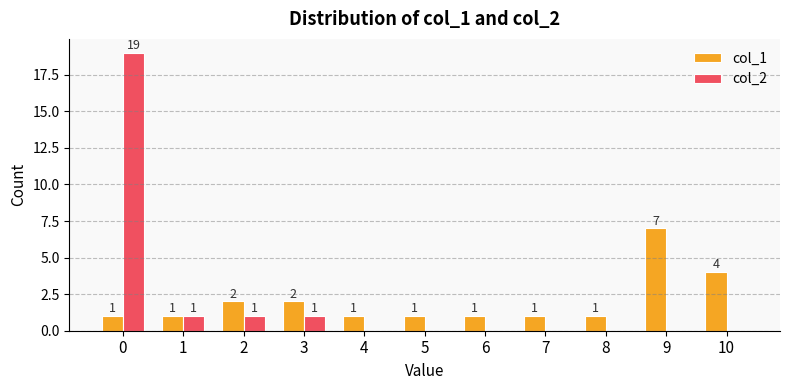

Where is col_1 nearest to the value 4?

10